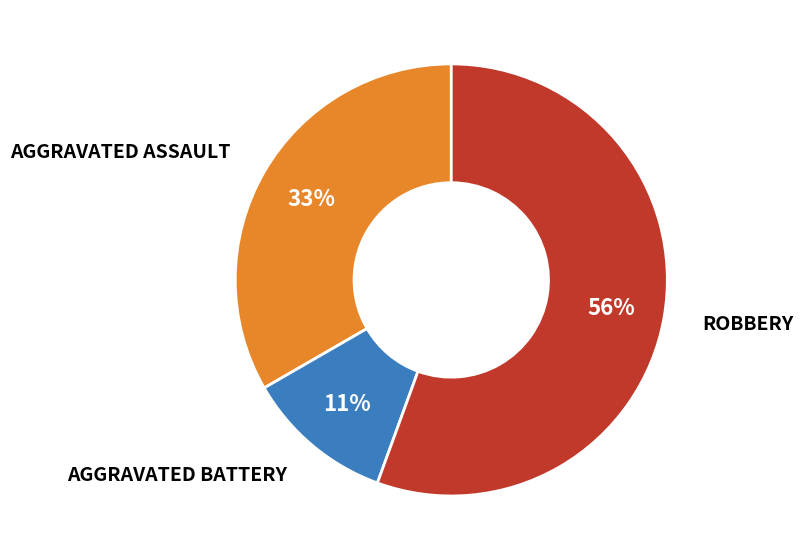

Is there any slice that represents more than half of the pie?

Yes